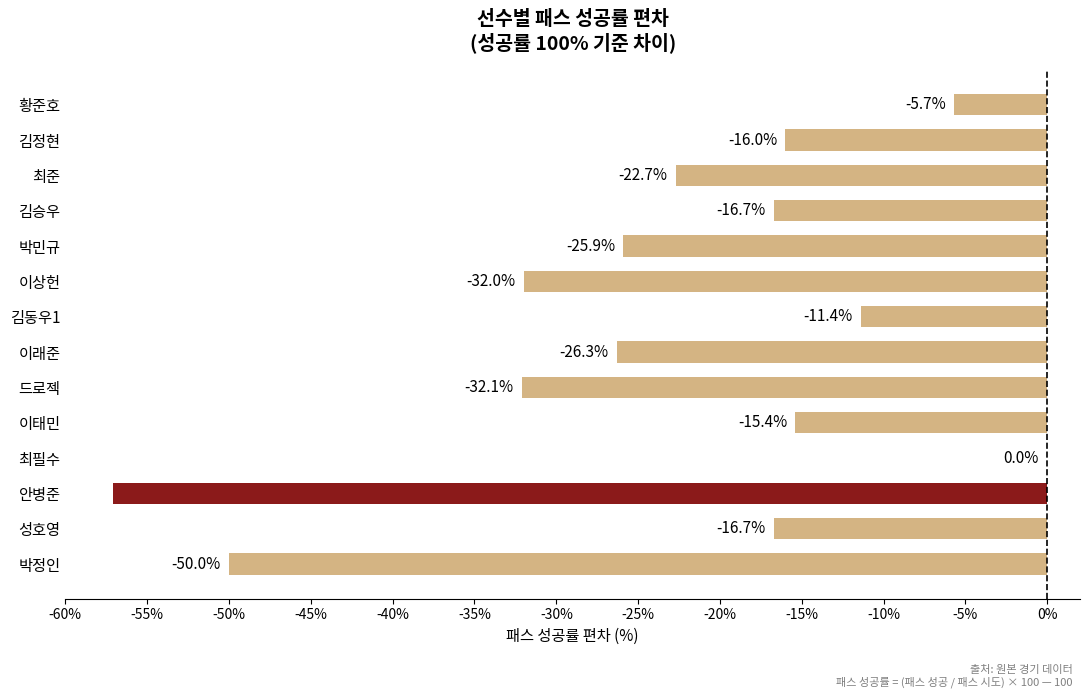

Is it true that the value at 드로젝 is -49.1?

False